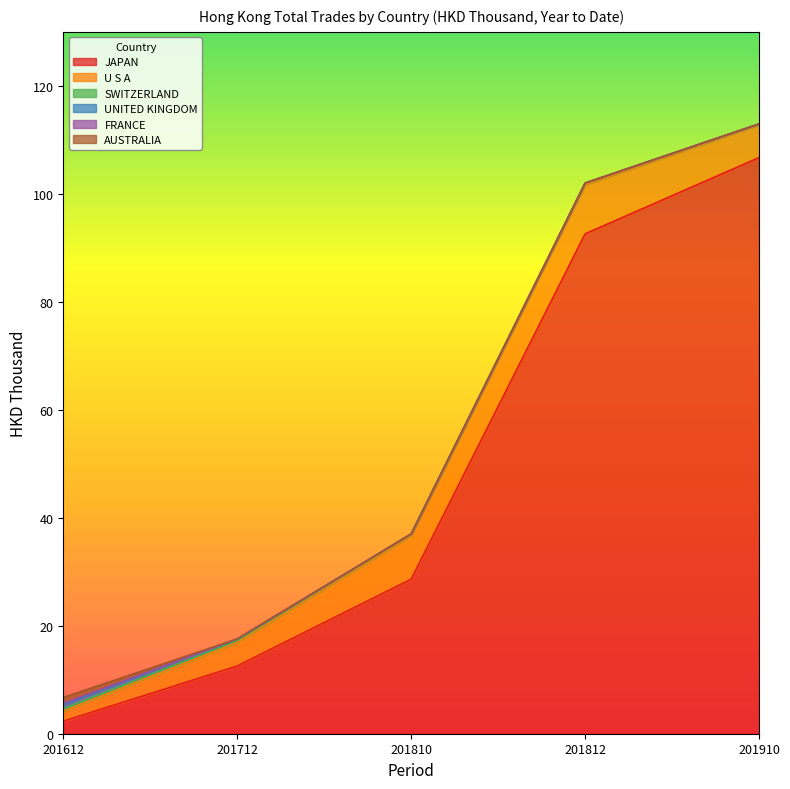

True or false: JAPAN and SWITZERLAND intersect in this chart.

False